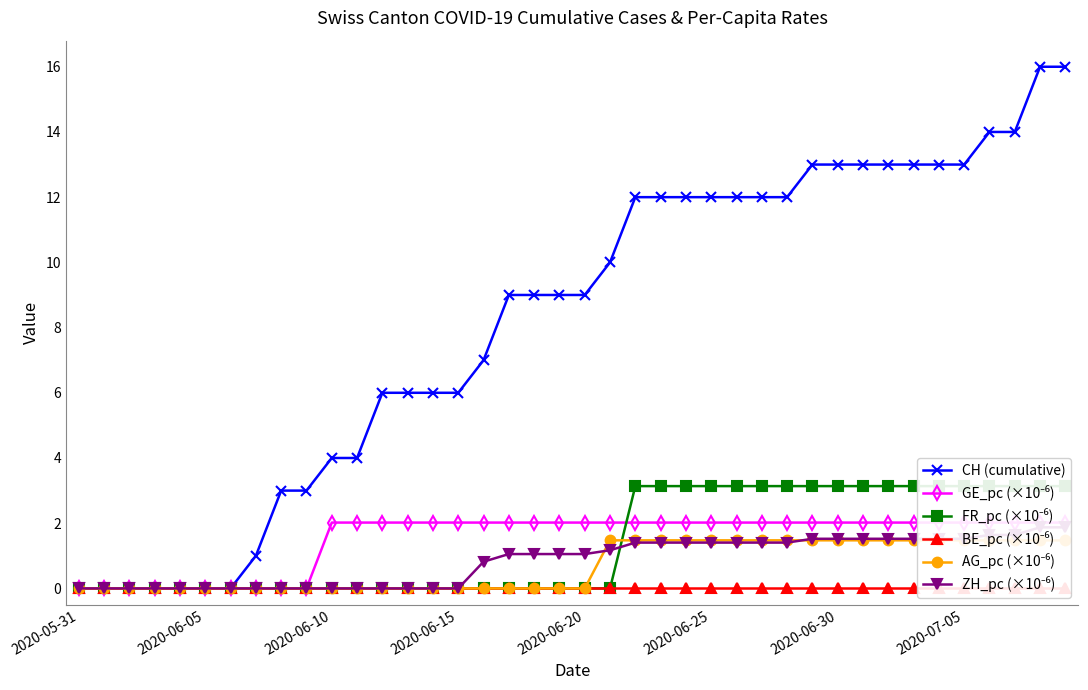

List the series in order of their peak value, lowest first.

BE_pc (×10⁻⁶), AG_pc (×10⁻⁶), ZH_pc (×10⁻⁶), GE_pc (×10⁻⁶), FR_pc (×10⁻⁶), CH (cumulative)